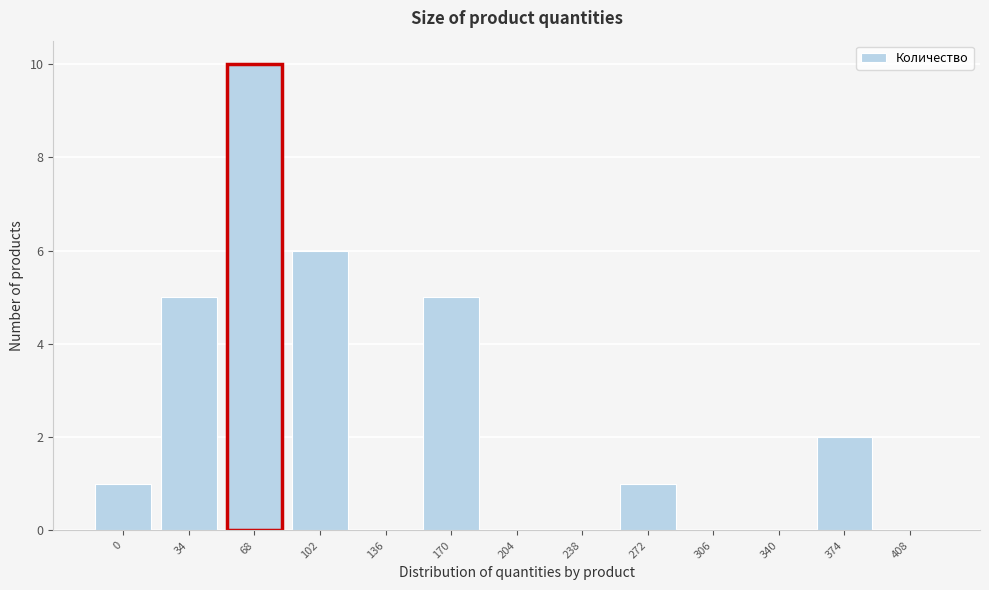

Reading left to right, what are all the values shown in this chart?

0=1	34=5	68=10	102=6	136=0	170=5	204=0	238=0	272=1	306=0	340=0	374=2	408=0